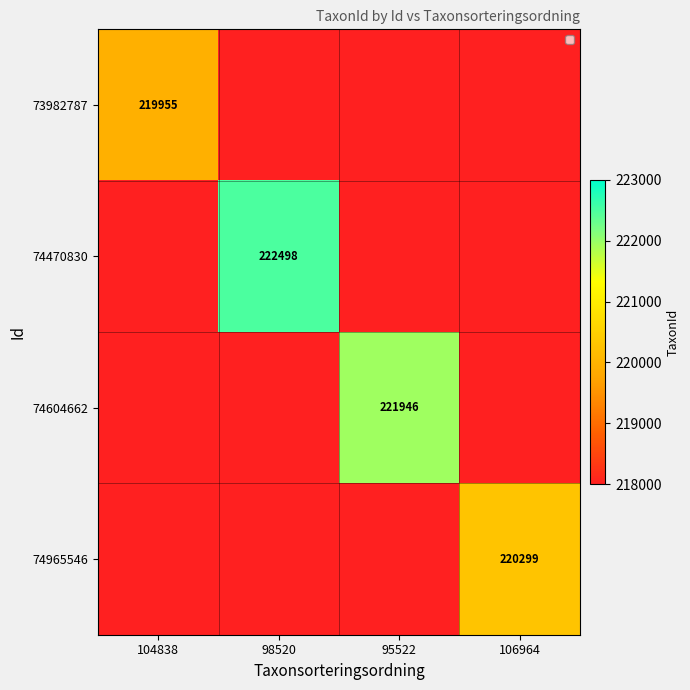

List the series in order of their peak value, highest first.

74470830, 74604662, 74965546, 73982787